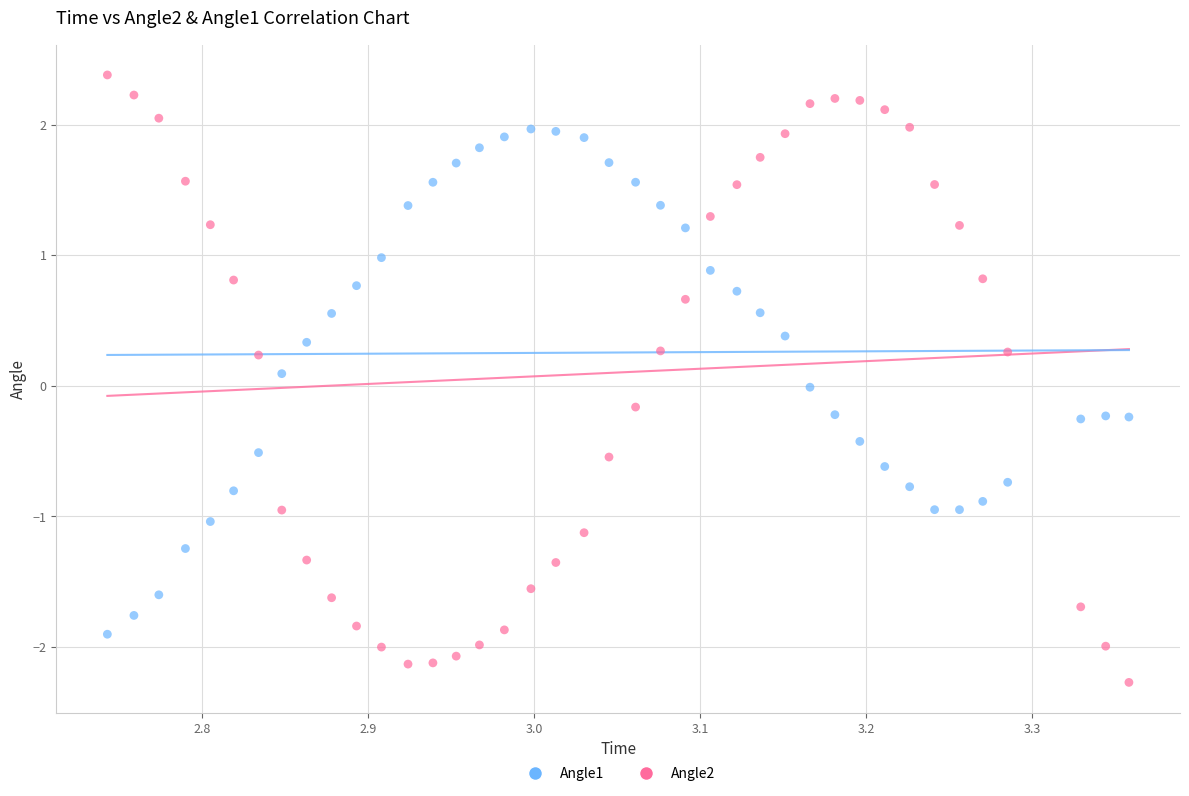

Which series reaches the minimum Y coordinate?

Angle2